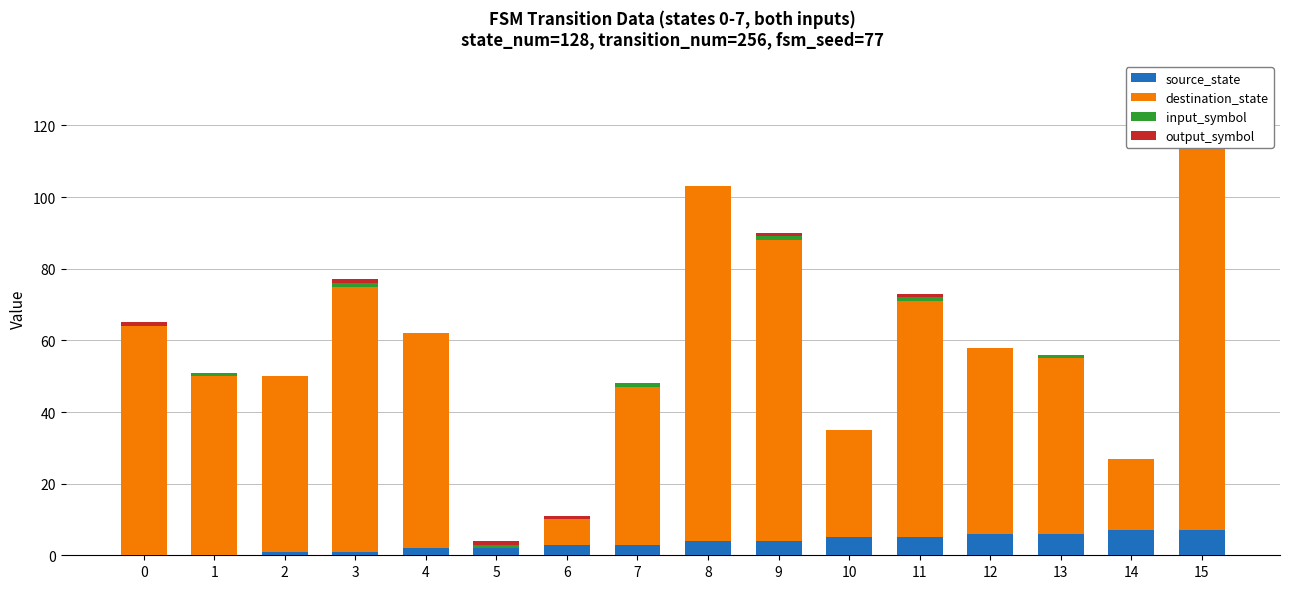

What is the spread (max minus min) of values at 12?

52